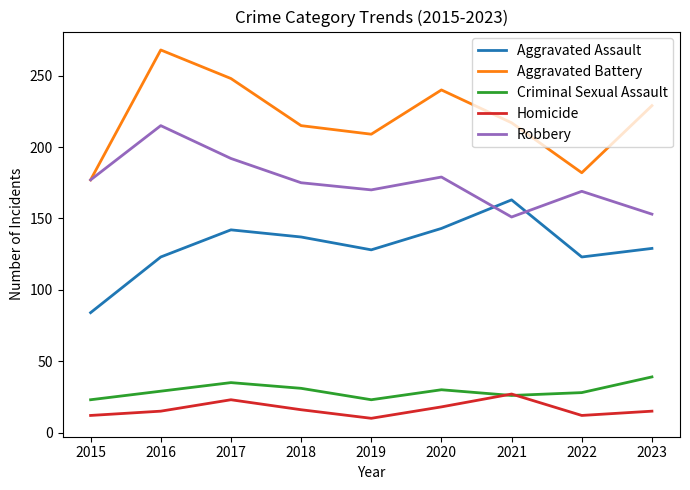

The Criminal Sexual Assault series shows 26 at 2021. True or false?

True